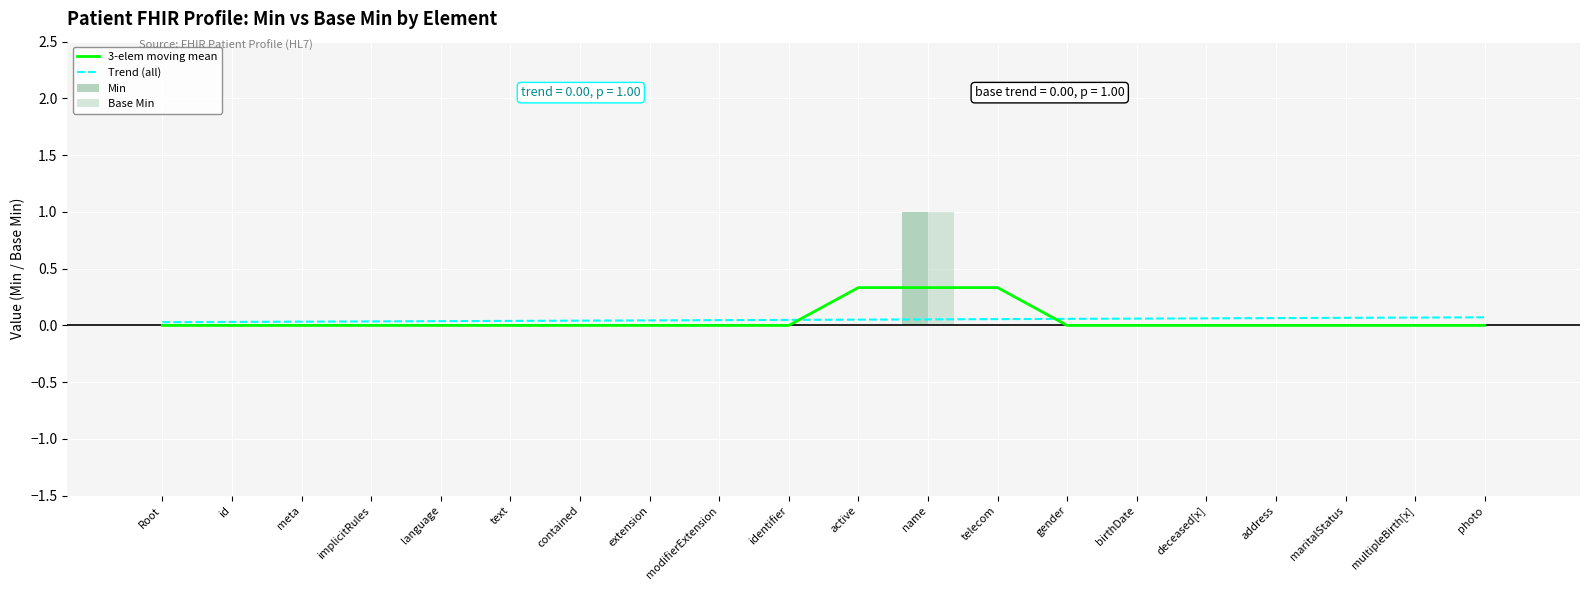

Reading left to right, transcribe all the data shown in this chart.

3-elem moving mean: Root=0.0	id=0.0	meta=0.0	implicitRules=0.0	language=0.0	text=0.0	contained=0.0	extension=0.0	modifierExtension=0.0	identifier=0.0	active=0.3	name=0.3	telecom=0.3	gender=0.0	birthDate=0.0	deceased[x]=0.0	address=0.0	maritalStatus=0.0	multipleBirth[x]=0.0	photo=0.0
Trend (all): Root=0.0	id=0.0	meta=0.0	implicitRules=0.0	language=0.0	text=0.0	contained=0.0	extension=0.0	modifierExtension=0.0	identifier=0.0	active=0.1	name=0.1	telecom=0.1	gender=0.1	birthDate=0.1	deceased[x]=0.1	address=0.1	maritalStatus=0.1	multipleBirth[x]=0.1	photo=0.1
Min: Root=0.0	id=0.0	meta=0.0	implicitRules=0.0	language=0.0	text=0.0	contained=0.0	extension=0.0	modifierExtension=0.0	identifier=0.0	active=0.0	name=1.0	telecom=0.0	gender=0.0	birthDate=0.0	deceased[x]=0.0	address=0.0	maritalStatus=0.0	multipleBirth[x]=0.0	photo=0.0
Base Min: Root=0.0	id=0.0	meta=0.0	implicitRules=0.0	language=0.0	text=0.0	contained=0.0	extension=0.0	modifierExtension=0.0	identifier=0.0	active=0.0	name=1.0	telecom=0.0	gender=0.0	birthDate=0.0	deceased[x]=0.0	address=0.0	maritalStatus=0.0	multipleBirth[x]=0.0	photo=0.0